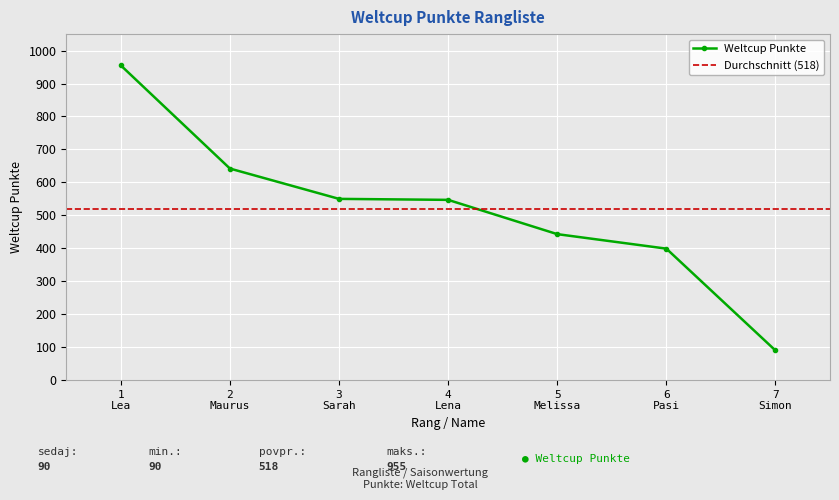

How many data points are less than 547?

3